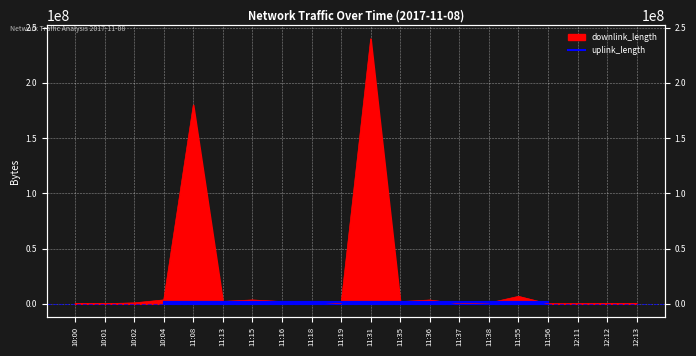

What is the sum of the values at 10:00 and 11:31?

240311724